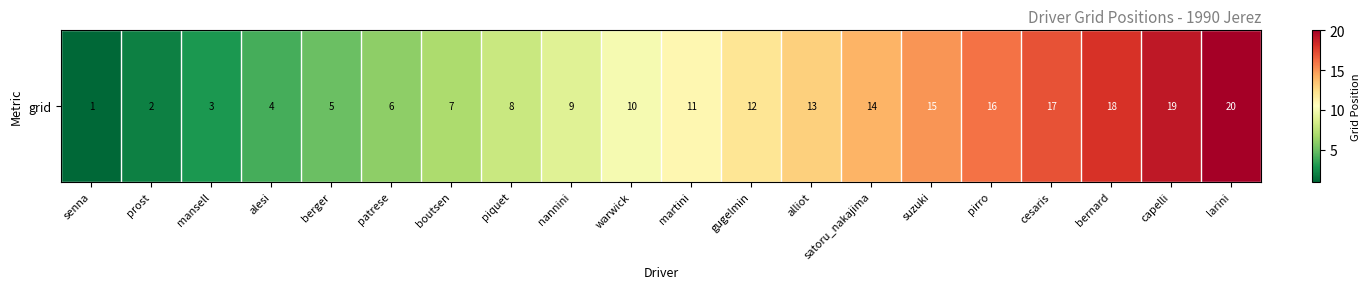

How many series are shown in this chart?

1